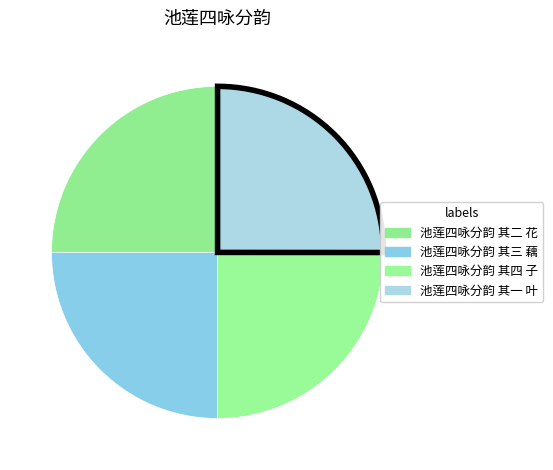

Count the number of slices in the pie.

4